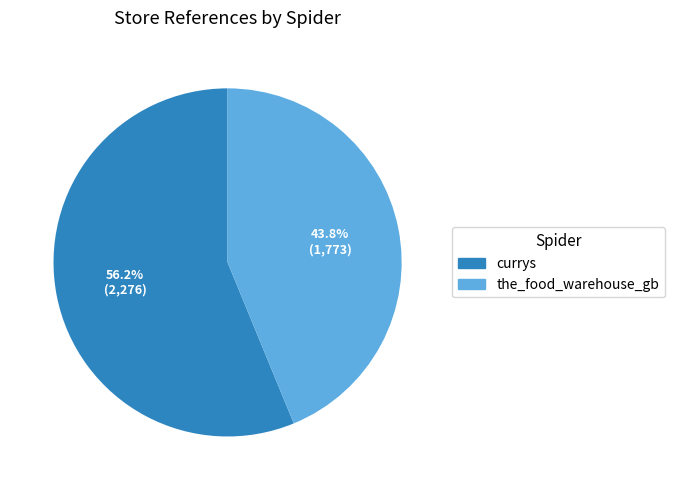

Approximately how many times larger is the value at the_food_warehouse_gb compared to currys?

0.8